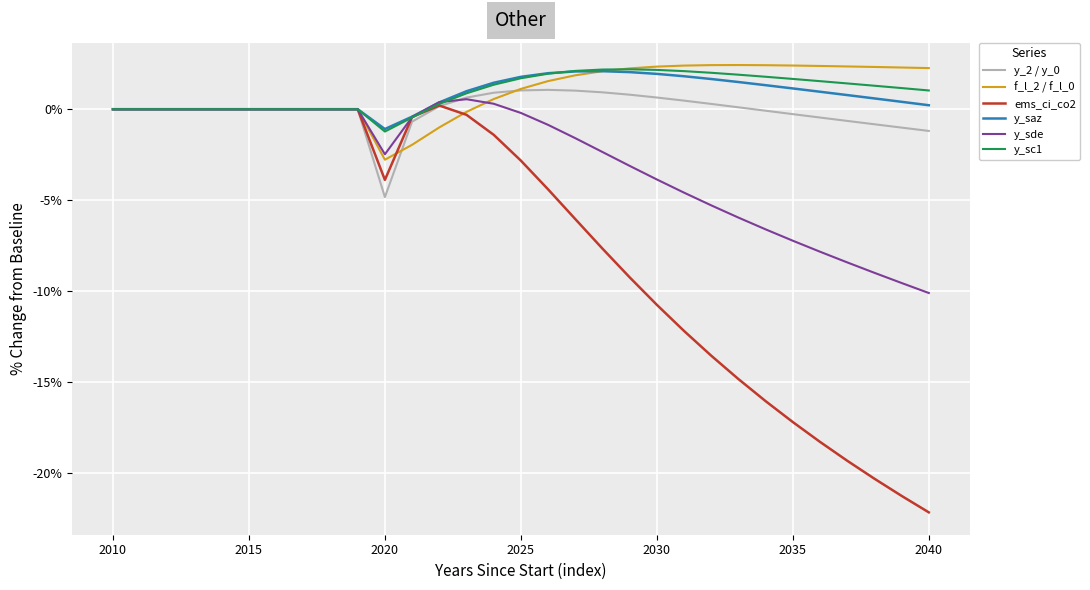

Is this an area chart (filled region under the line)?

No